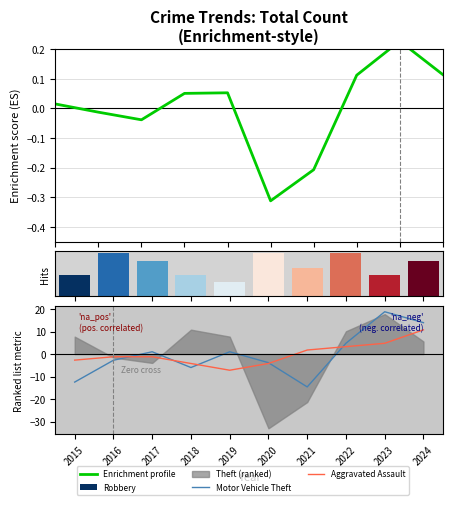

Is the value of Enrichment profile at 2019 greater than the value of Aggravated Assault at 2019?

Yes